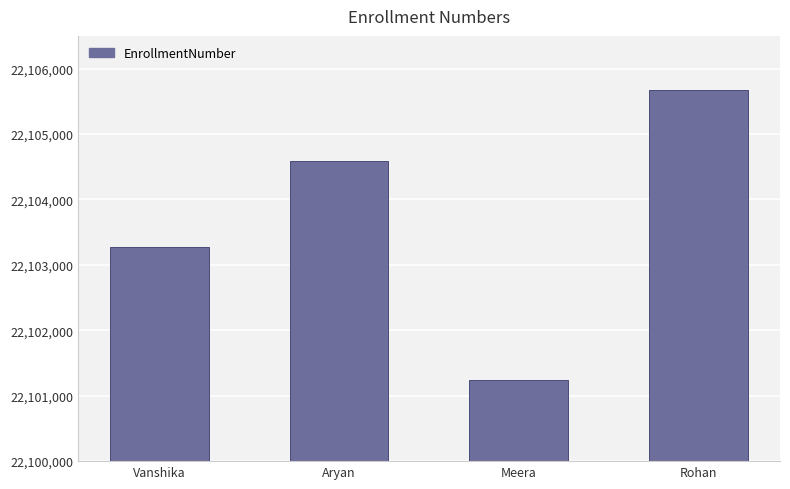

What is the label of the 1st bar from the left?

Vanshika